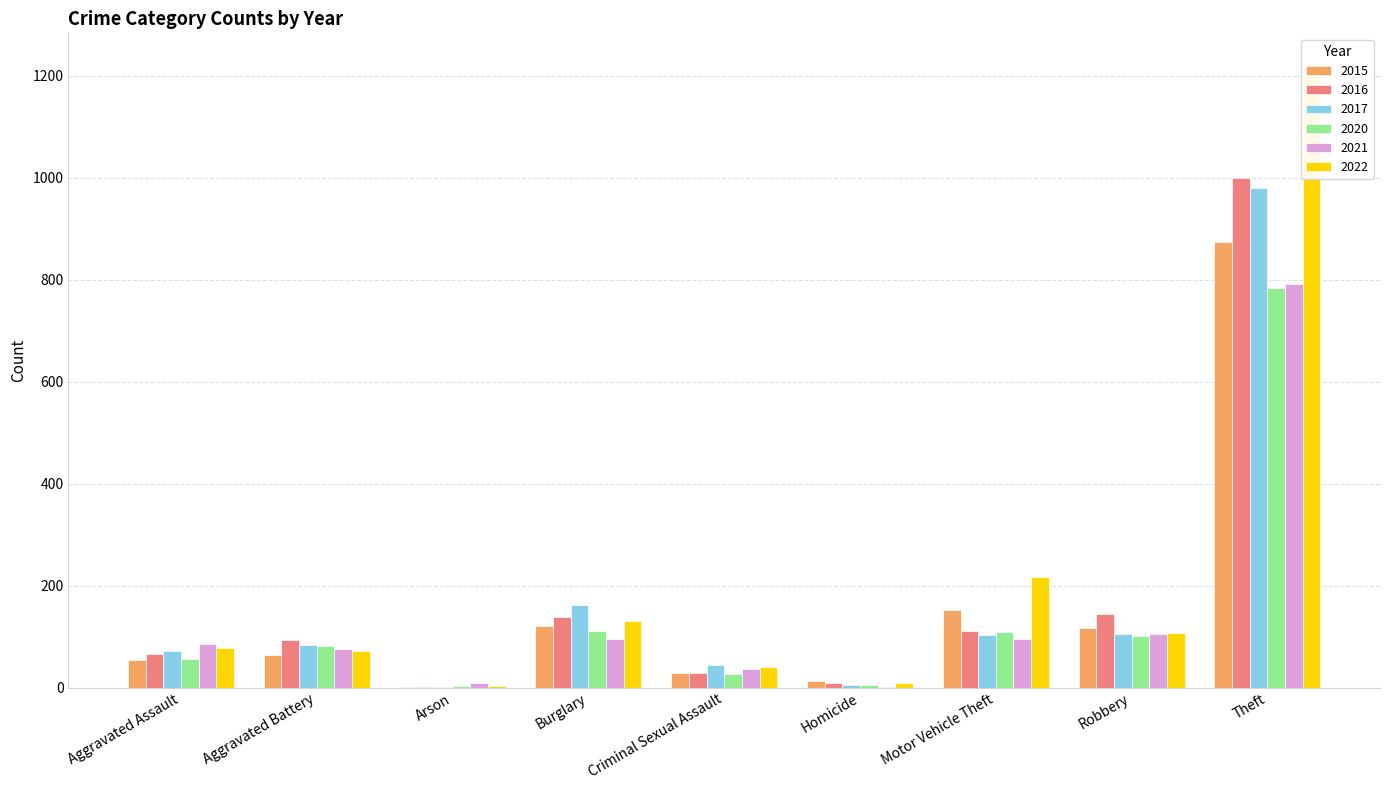

Is it true that 2022 equals 216 at Motor Vehicle Theft?

True